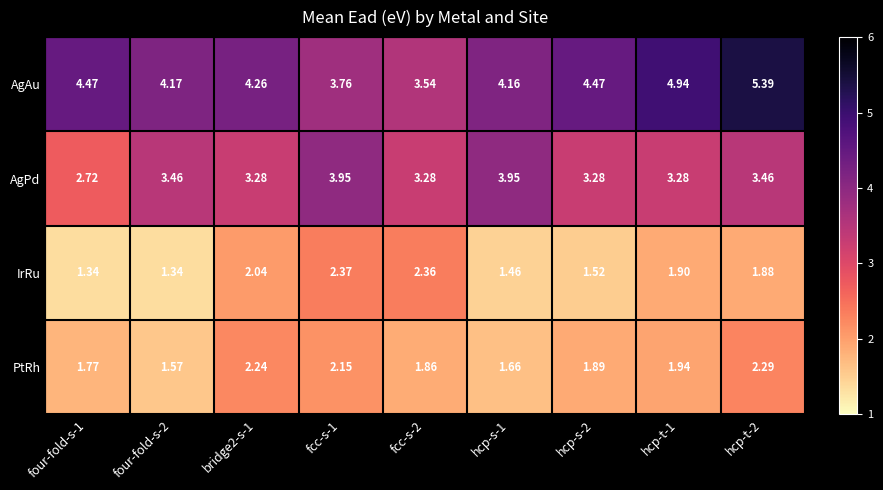

Between bridge2-s-1 and hcp-s-1, which series saw the biggest shift?

AgPd